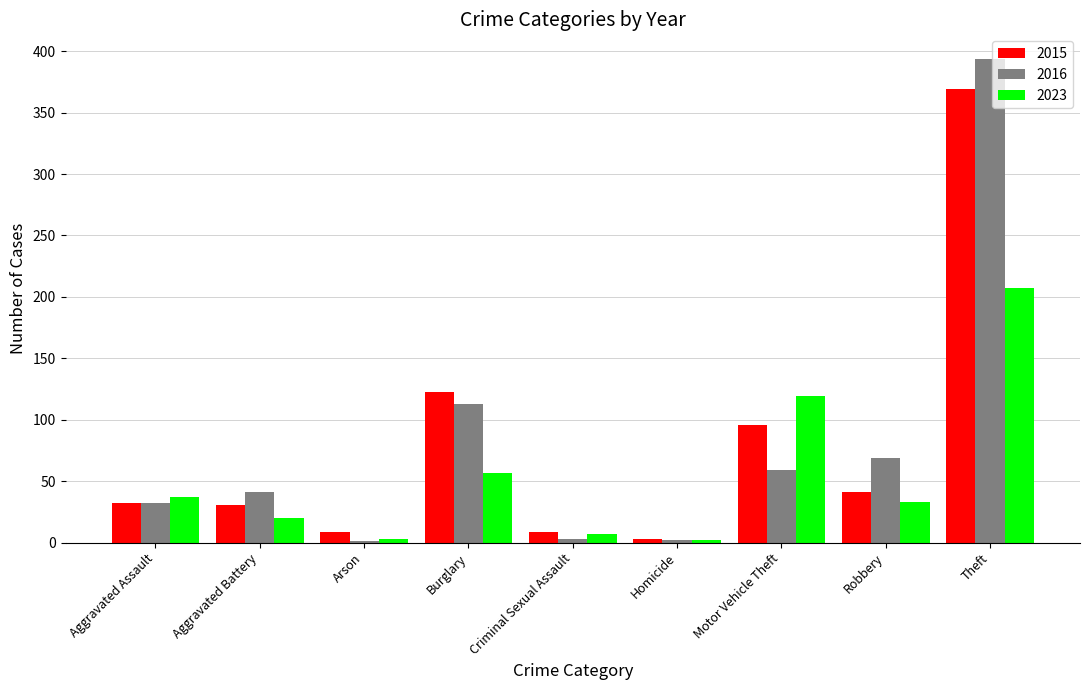

Between Aggravated Battery and Theft, which series saw the biggest shift?

2016